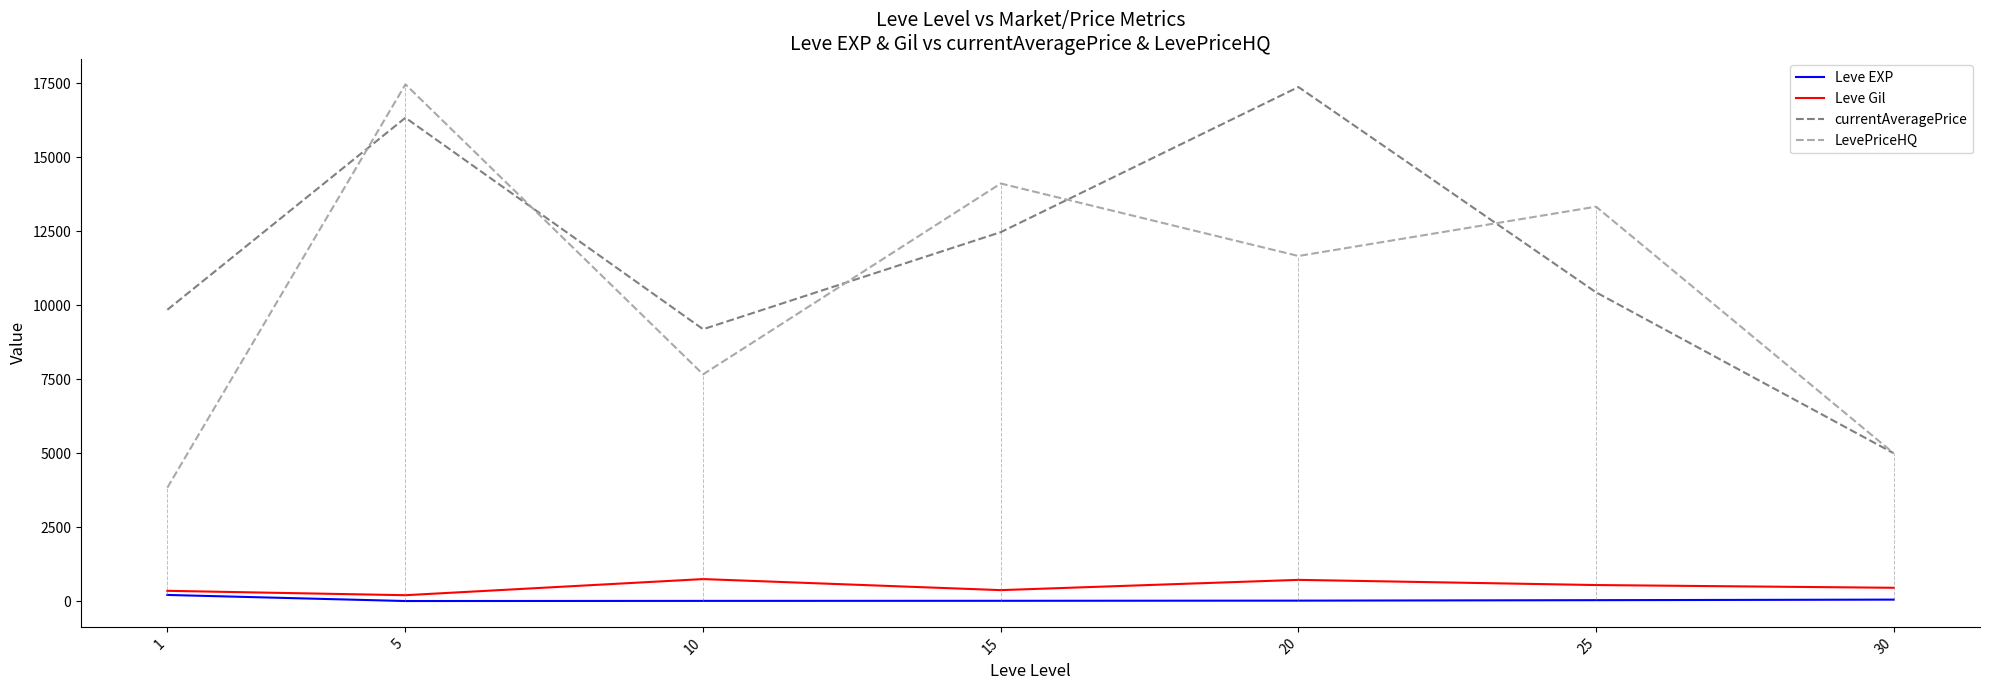

What is the sum of all currentAveragePrice values?

80666.2